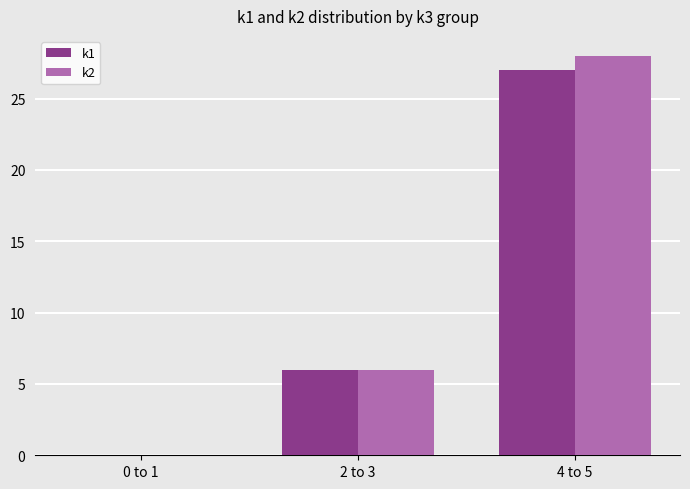

Where is k1 nearest to the value 13?

2 to 3